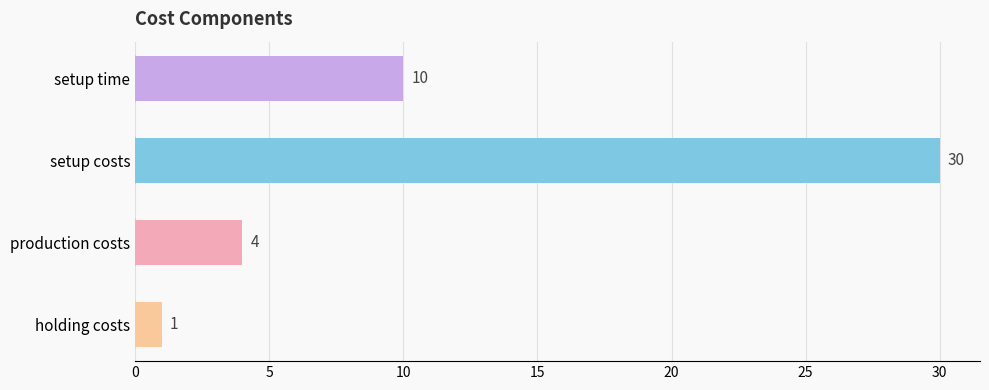

How many values are between 4 and 30?

3